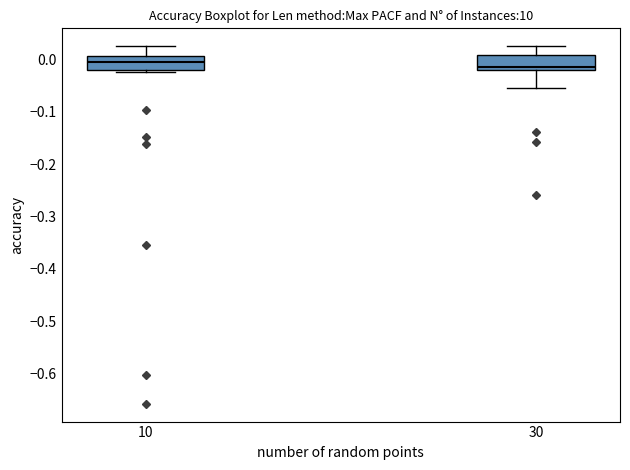

Reading left to right, read every box against the y-axis: the position of its median line, the range the box covers, and the ends of its whiskers. The values are not printed on the chart, so give them approximately, as read against the axis.

10: median -0.01, box -0.02 to 0.01, whiskers -0.02 (just below the box's lower edge) to 0.02
30: median -0.01, box -0.02 to 0.01, whiskers -0.06 to 0.02